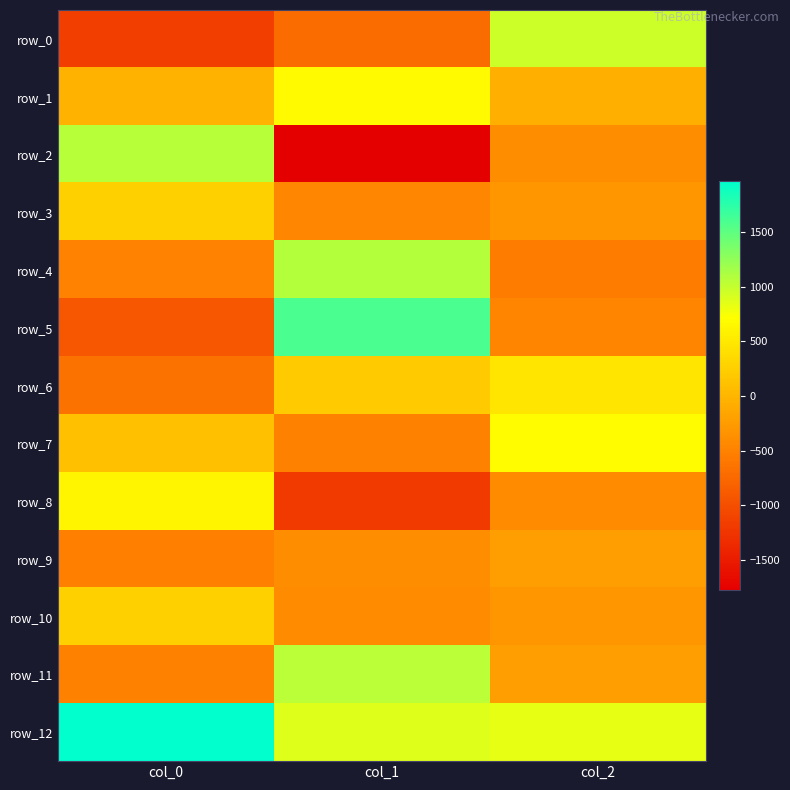

At how many categories does at least one series exceed 219?

3